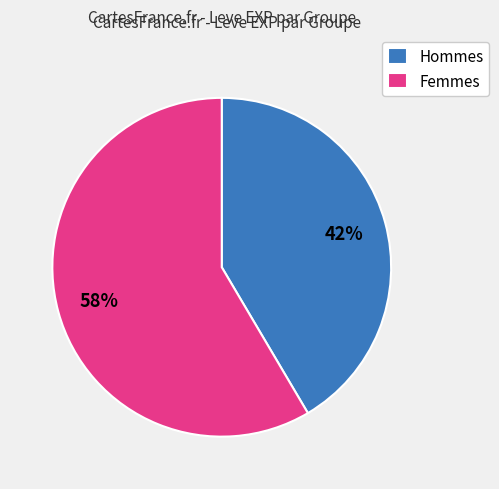

Which slice is the largest?

Femmes